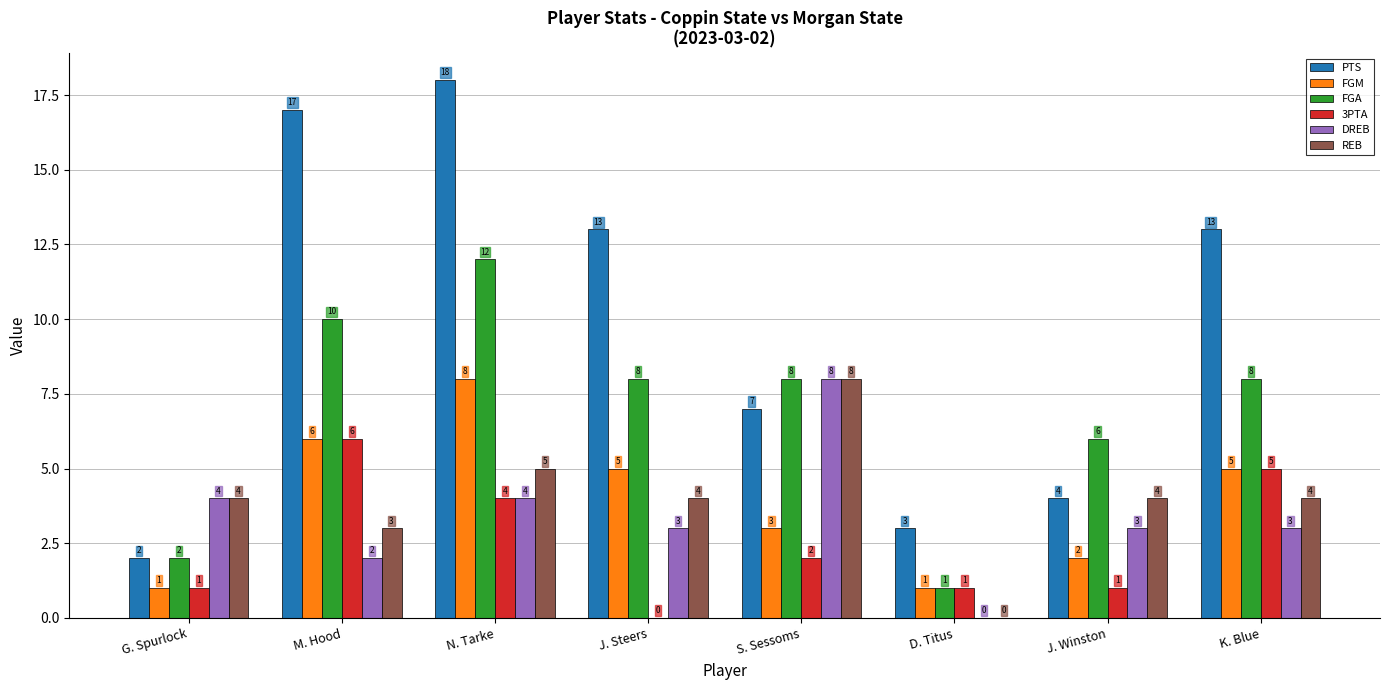

At which label does REB reach its peak?

S. Sessoms